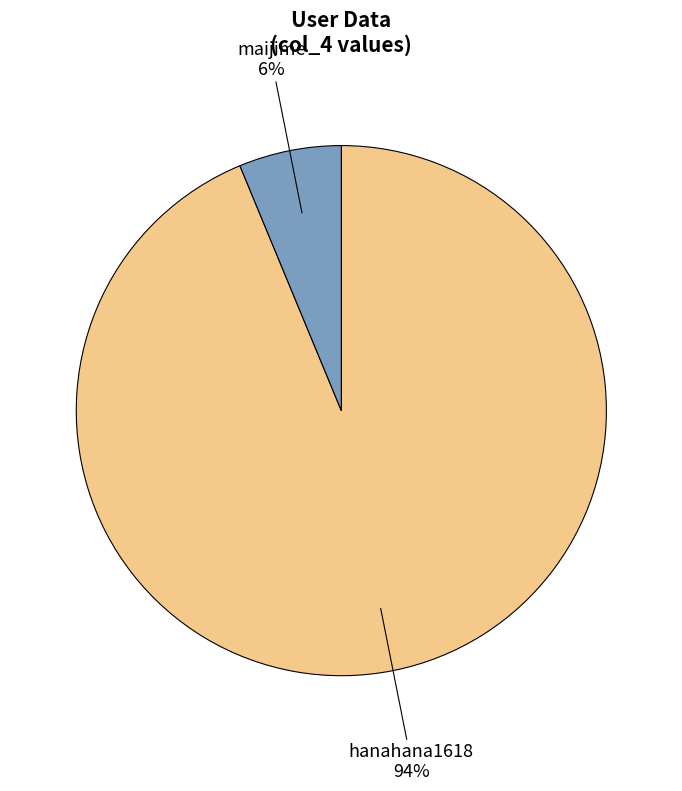

Is there a majority slice in this chart?

Yes